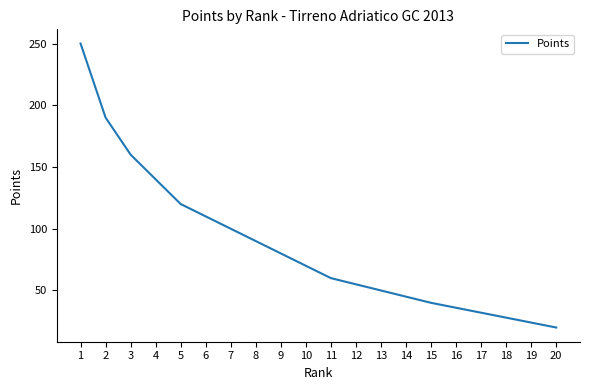

True or false: there are more than 0 points higher than both neighbors.

False